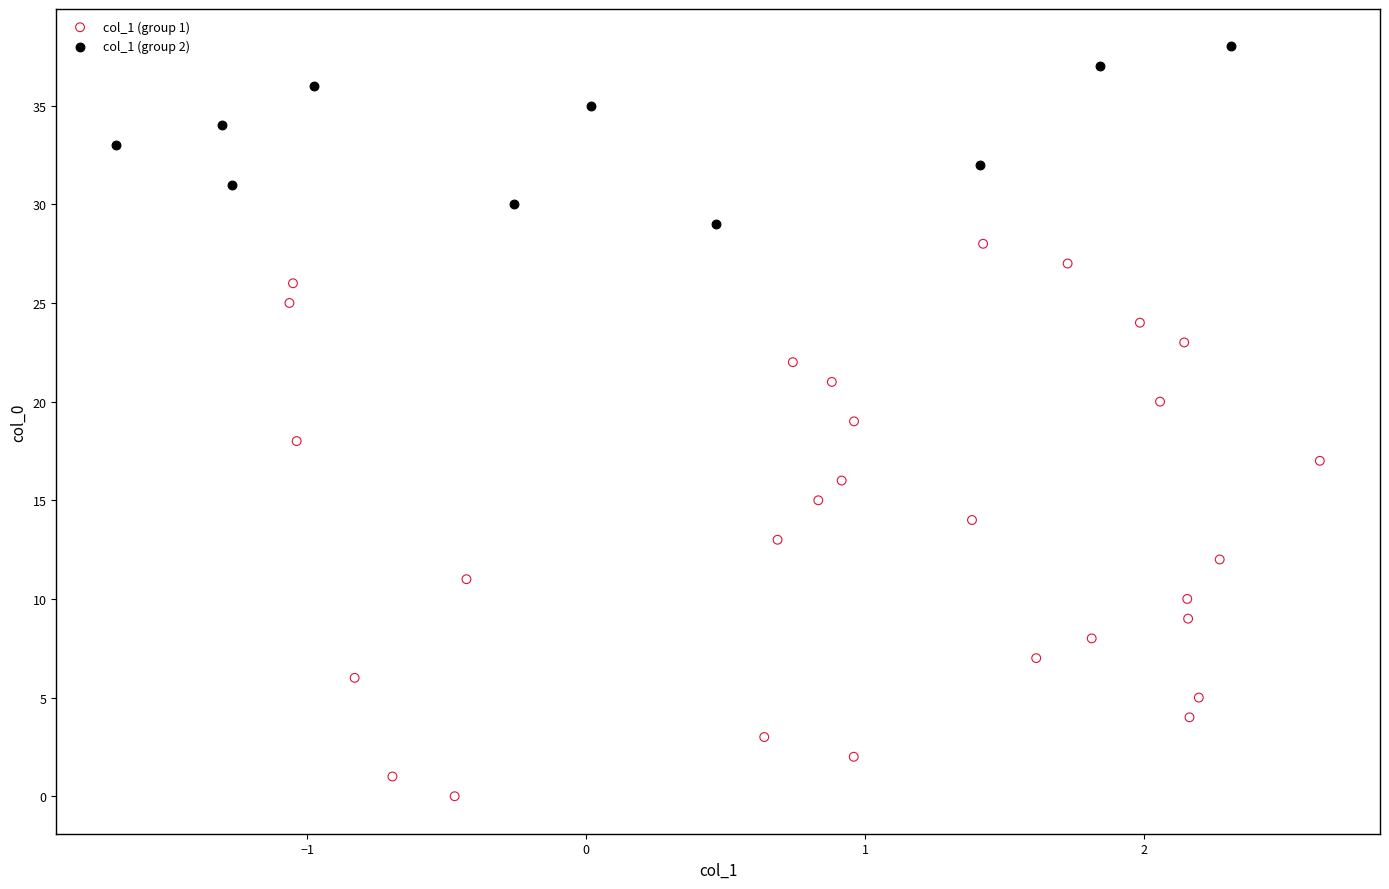

What are all the series names shown in the legend?

col_1 (group 1), col_1 (group 2)